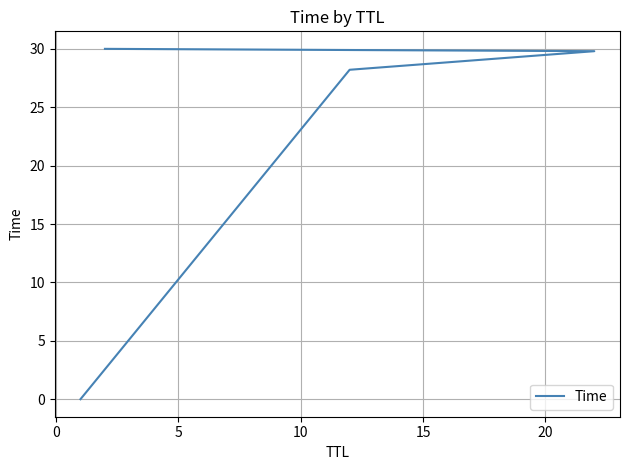

What is the greatest value displayed?

30.0